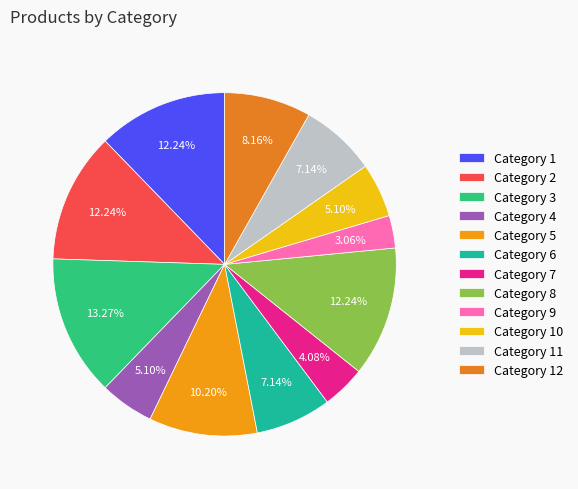

Is there any slice that represents more than half of the pie?

No